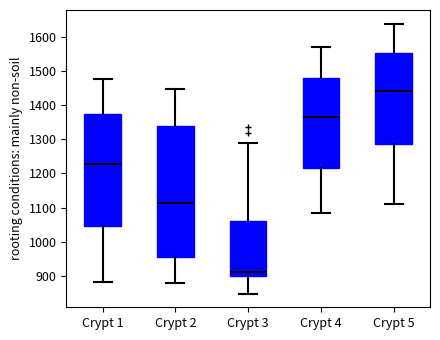

Reading left to right, read every box against the y-axis: the position of its median line, the range the box covers, and the ends of its whiskers. The values are not printed on the chart, so give them approximately, as read against the axis.

Crypt 1: median 1230, box 1050 to 1380, whiskers 880 to 1480
Crypt 2: median 1110, box 950 to 1340, whiskers 880 to 1450
Crypt 3: median 910, box 900 to 1060, whiskers 850 to 1290
Crypt 4: median 1370, box 1210 to 1480, whiskers 1090 to 1570
Crypt 5: median 1440, box 1290 to 1550, whiskers 1110 to 1640